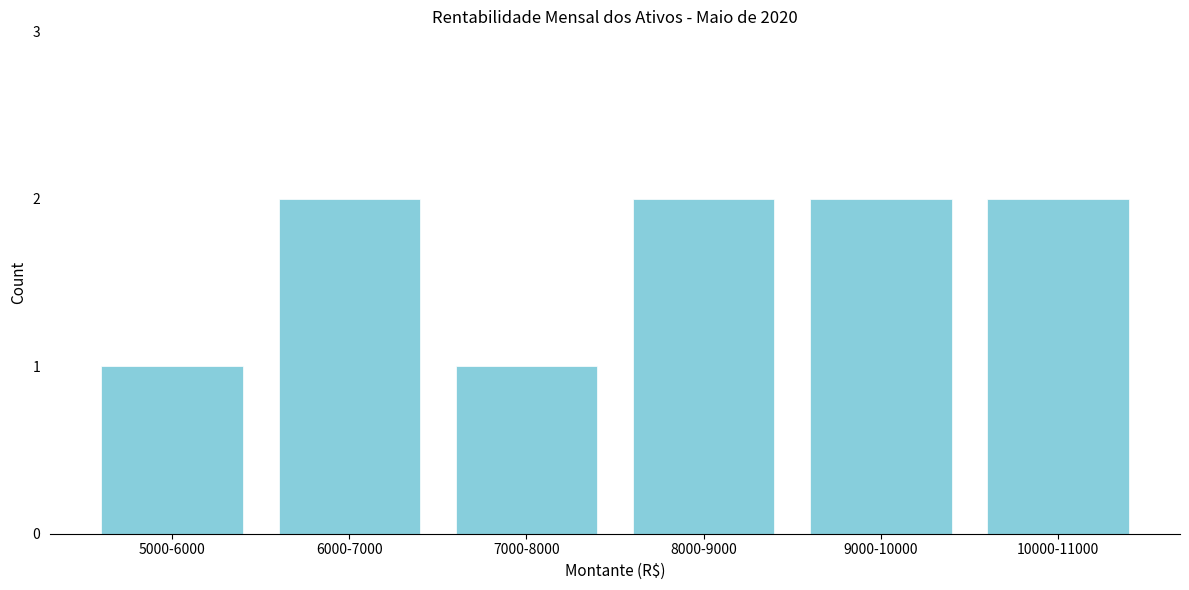

Reading right to left, what are all the values shown in this chart?

2	2	2	1	2	1